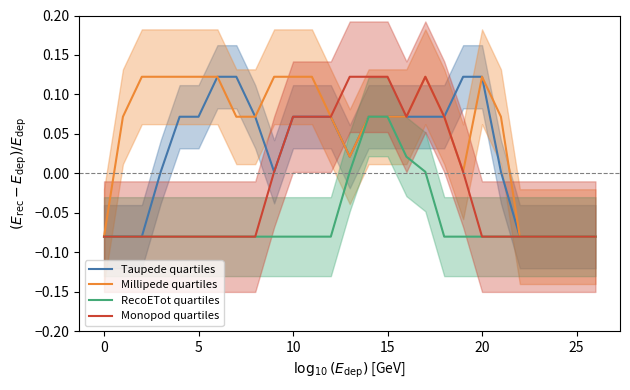

Rank the series at 26 from highest to lowest value.

Taupede quartiles, Millipede quartiles, RecoETot quartiles, Monopod quartiles